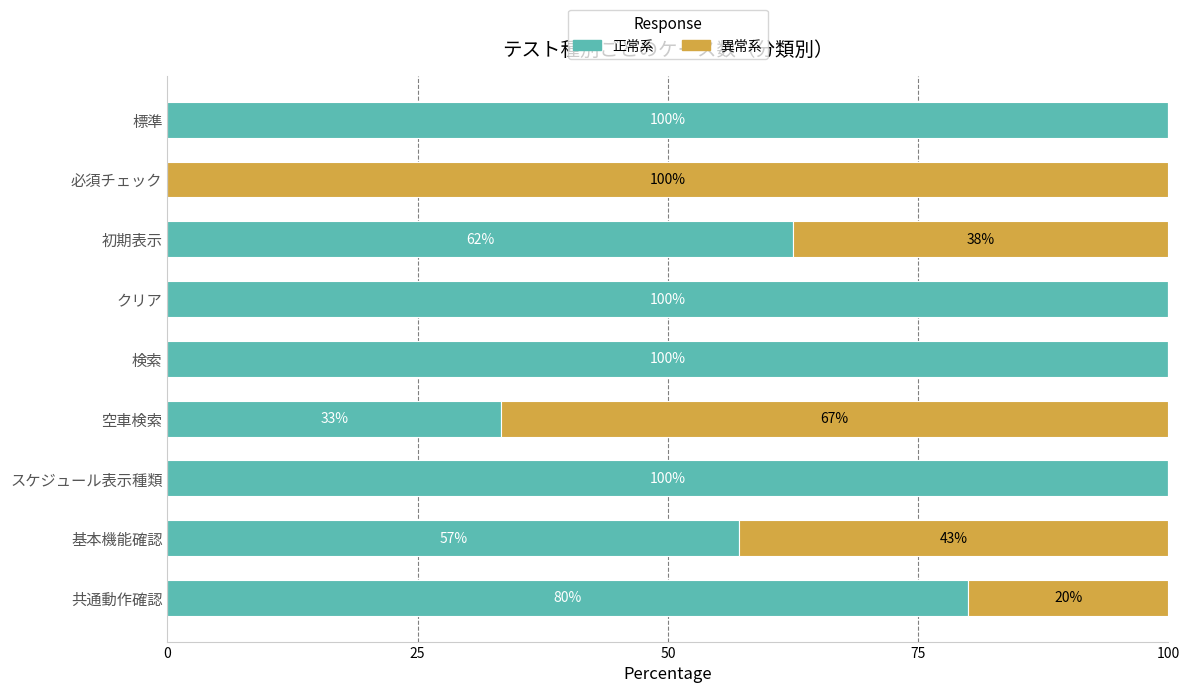

Where is 正常系 nearest to the value 50?

基本機能確認